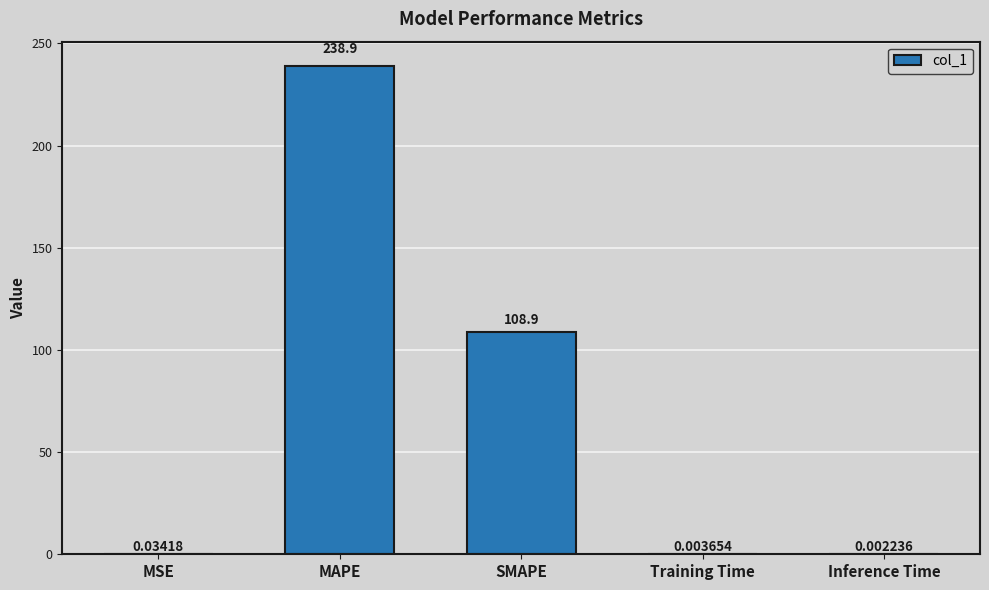

At which label is the value closest to 119?

SMAPE